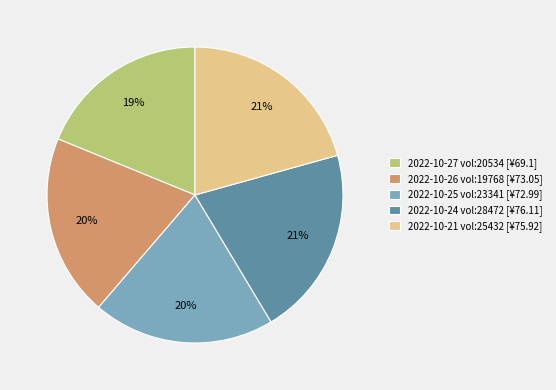

How many segments does this pie chart have?

5